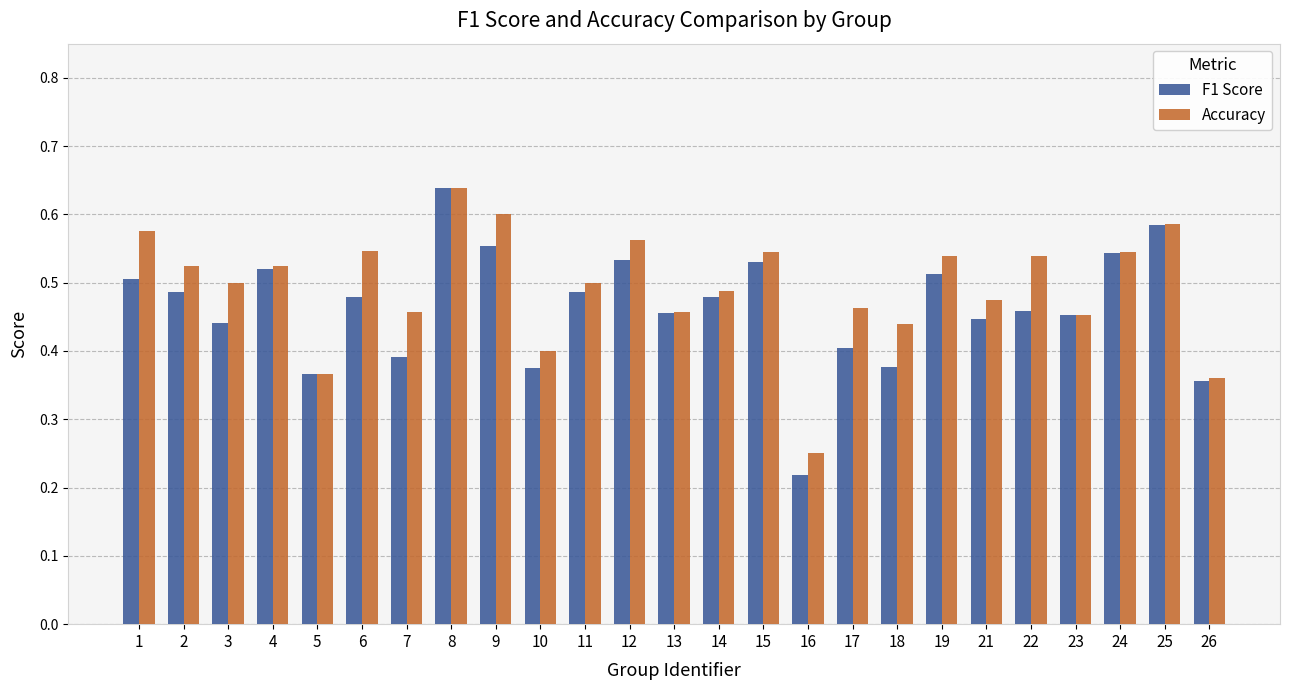

At which category is the sum across all series the highest?

8